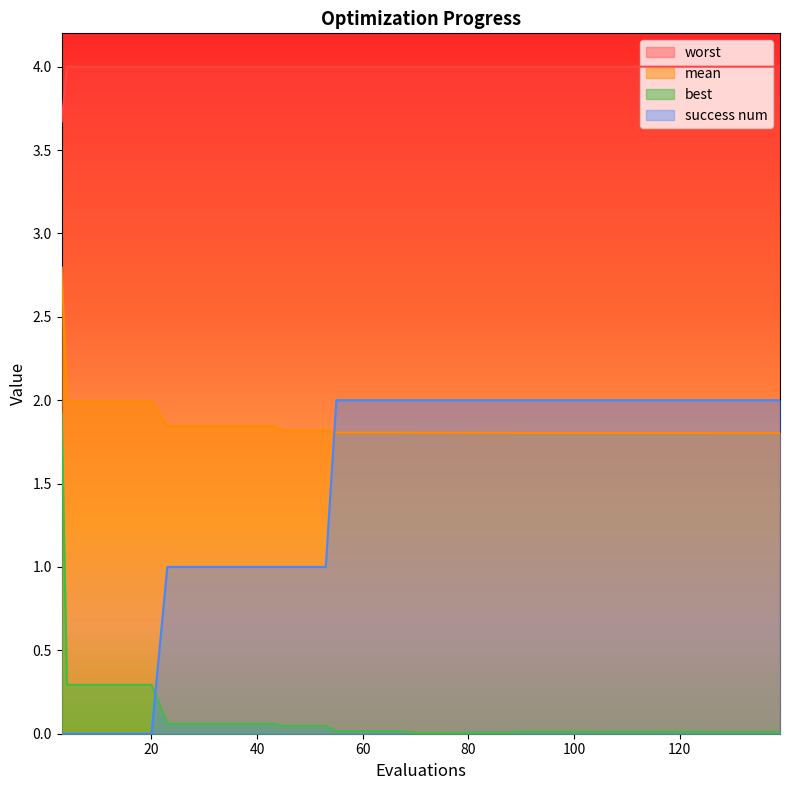

What is the total value across all series at 49?

6.9